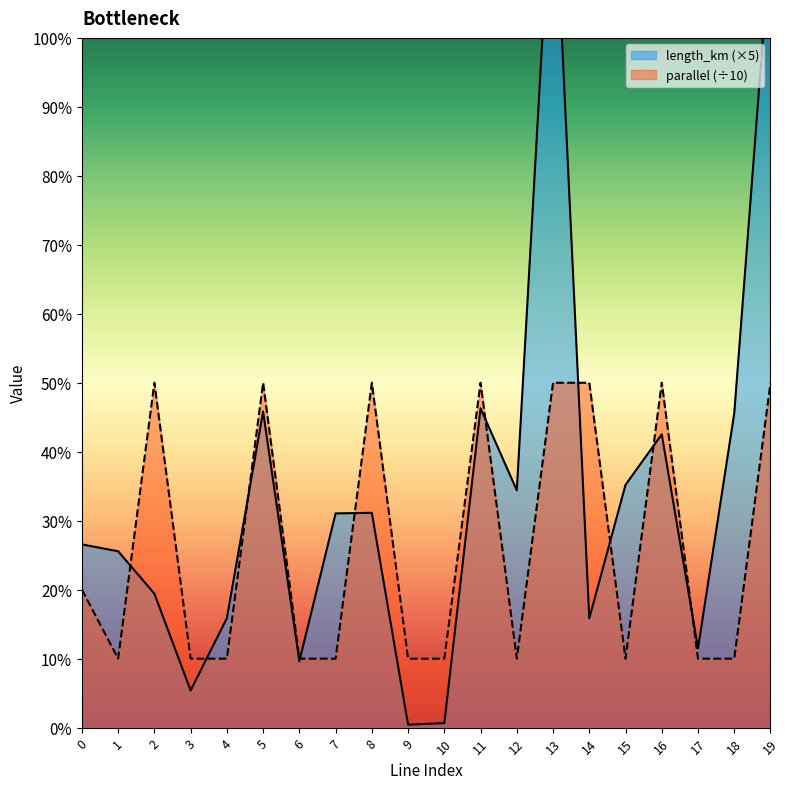

List the labels in order of length_km value, largest first.

13, 19, 11, 5, 18, 16, 15, 12, 8, 7, 0, 1, 2, 4, 14, 17, 6, 3, 10, 9